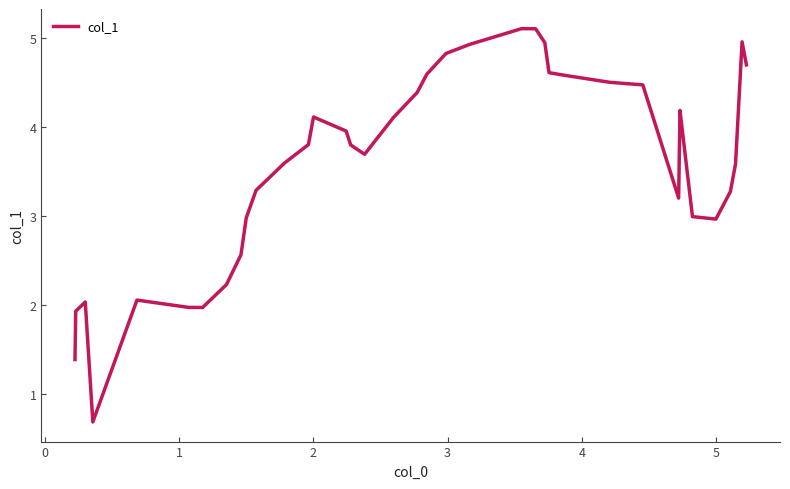

What is the smallest value displayed?

0.7